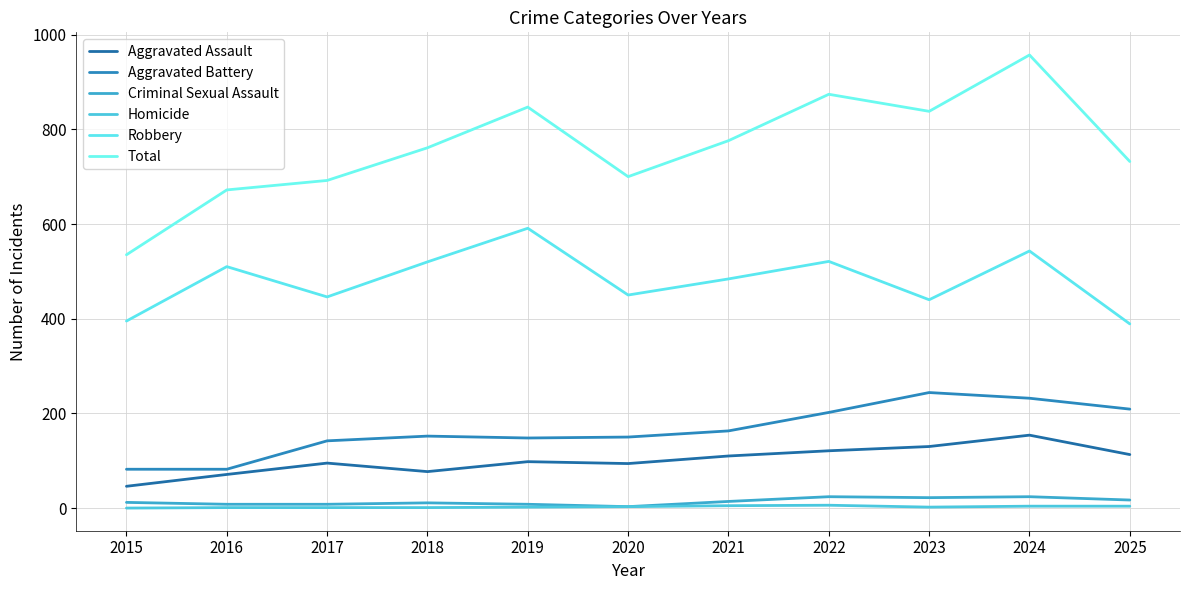

Is it true that Homicide equals 8 at 2022?

False